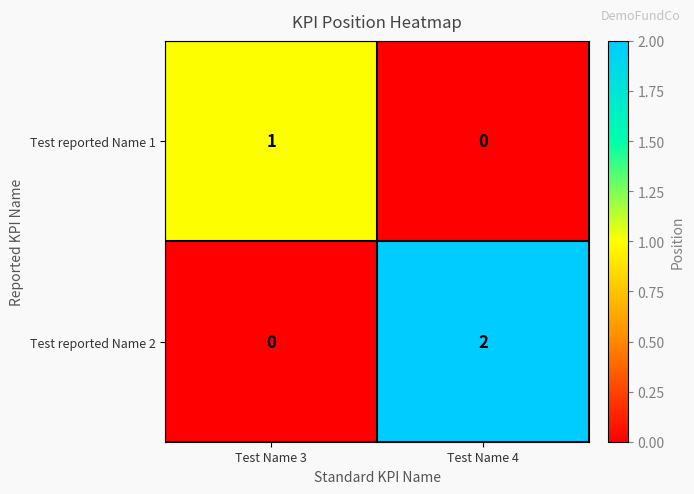

Which category has the lowest value in the Test reported Name 2 series?

Test Name 3